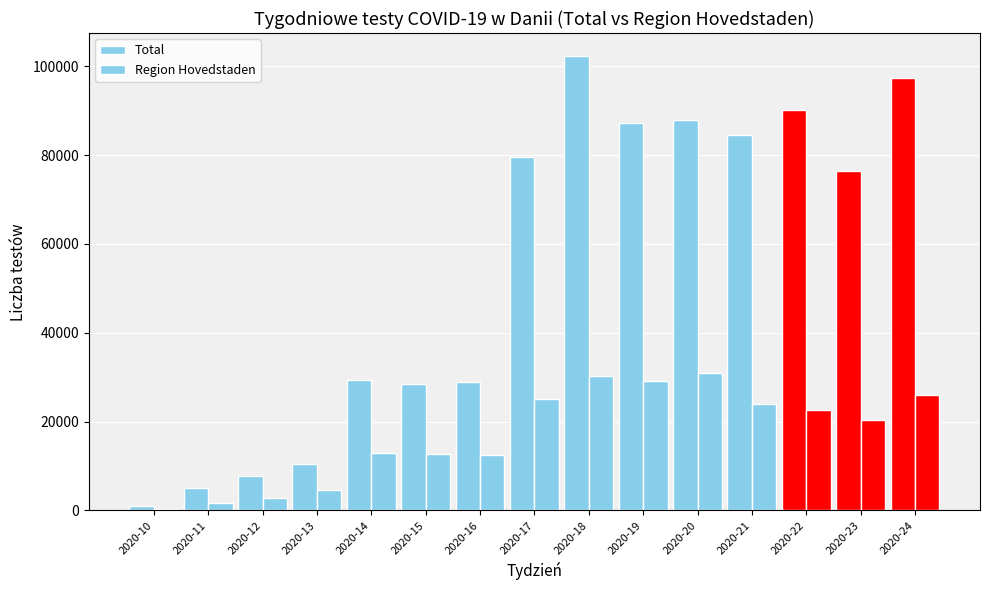

Between 2020-11 and 2020-19, which series saw the biggest shift?

Total